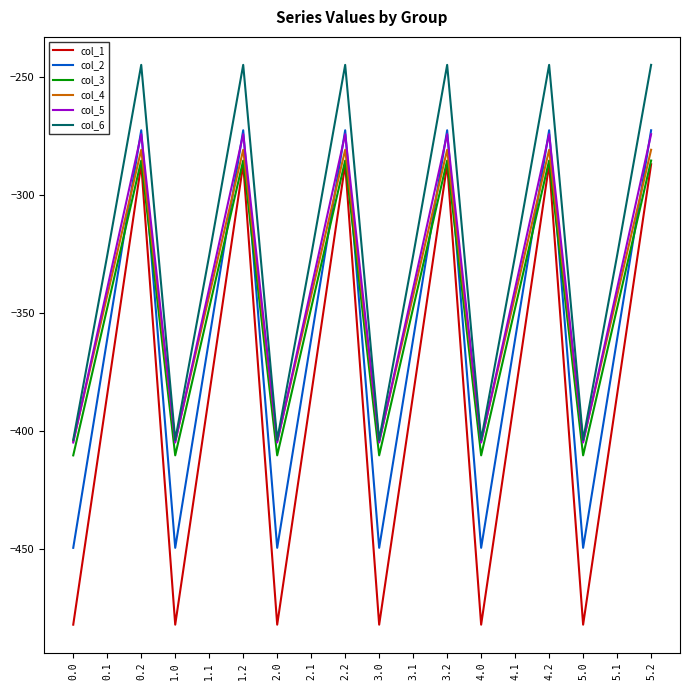

How many categories are shown in the chart?

18